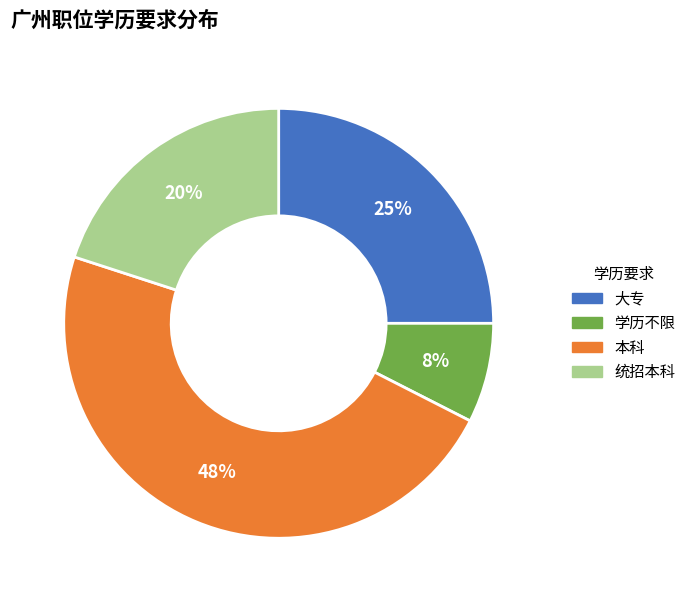

Approximately how many times larger is the value at 学历不限 compared to 本科?

0.2